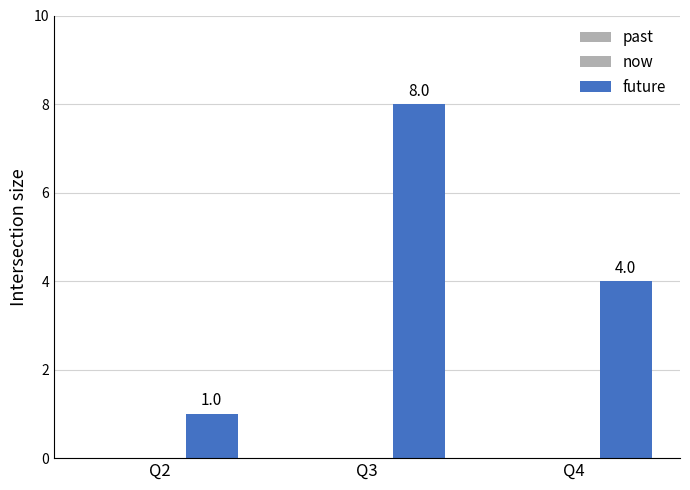

Reading left to right, what are all the values shown in this chart?

past: Q2=0	Q3=0	Q4=0
now: Q2=0	Q3=0	Q4=0
future: Q2=1	Q3=8	Q4=4